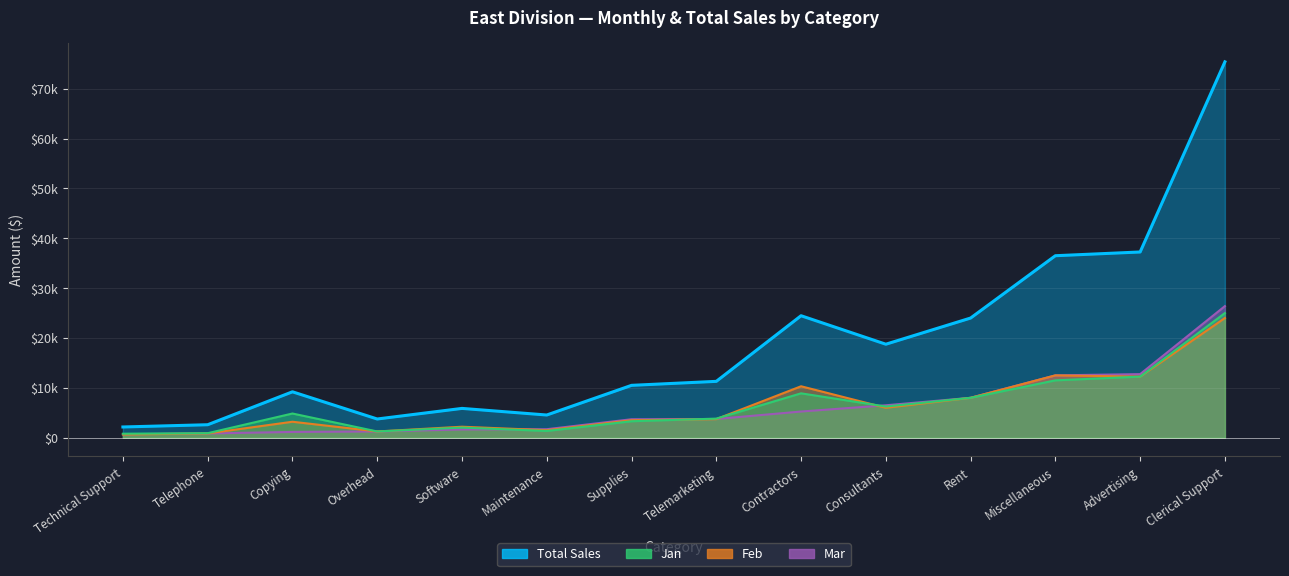

What is the label of the 13th point from the left?

Advertising